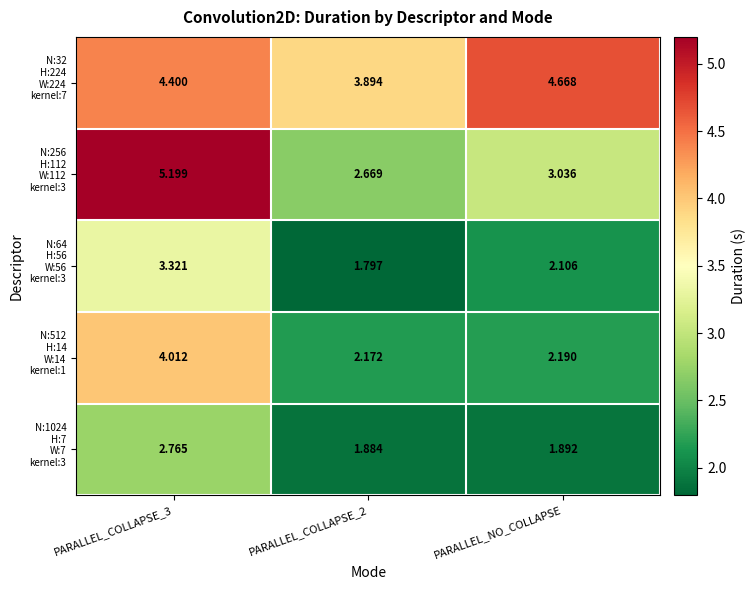

What is the smallest value displayed?

1.8